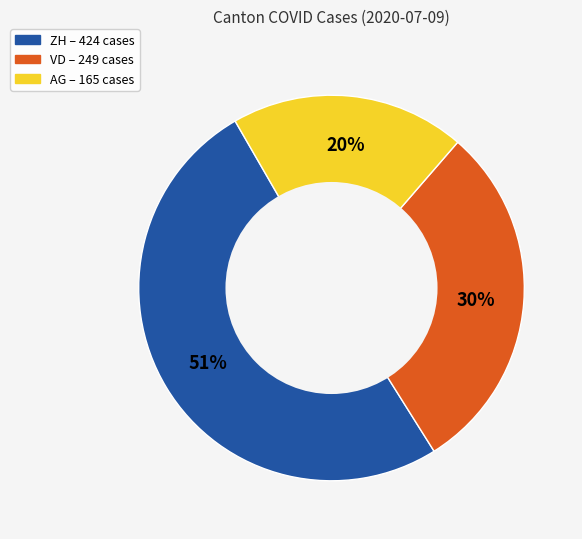

To the nearest percent, what is the average slice percentage?

33%